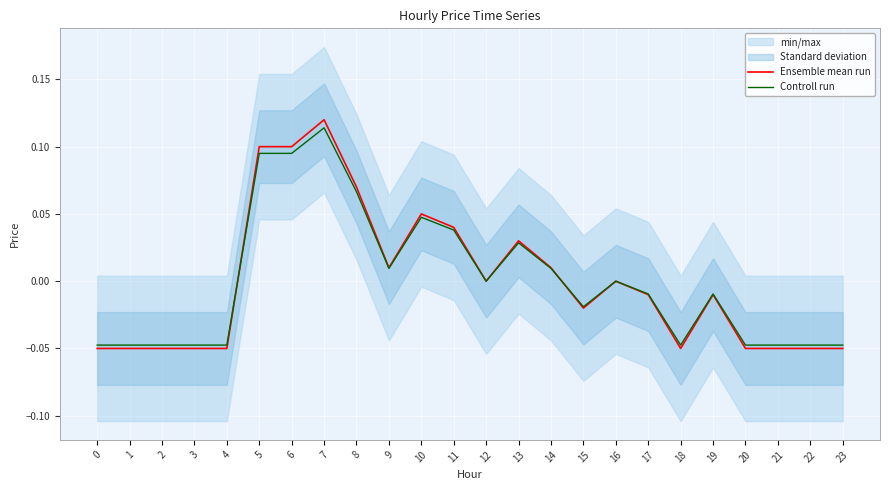

Is it true that Controll run equals 0.0 at 7?

False